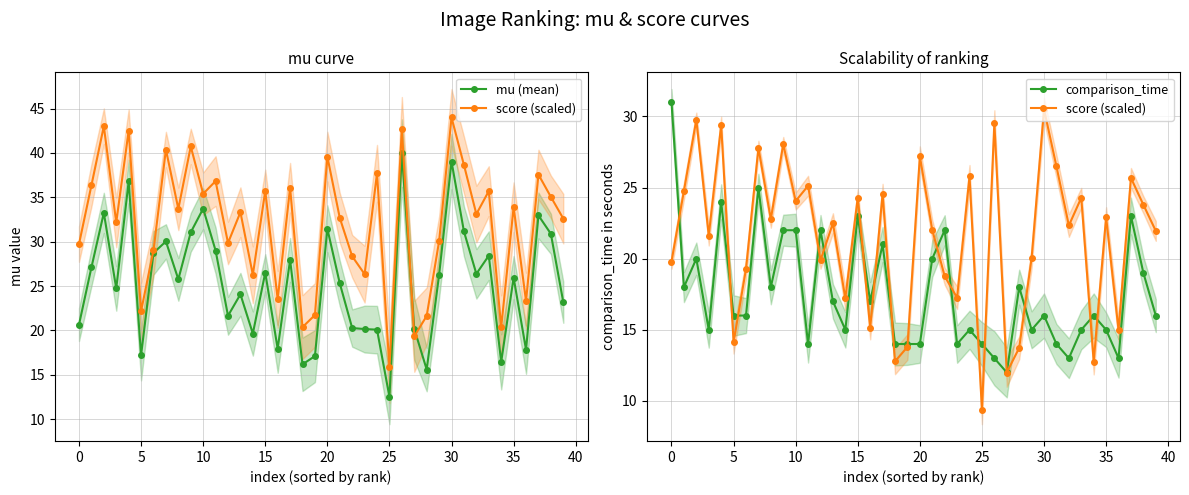

Read the mu (mean) value at 38.

30.9